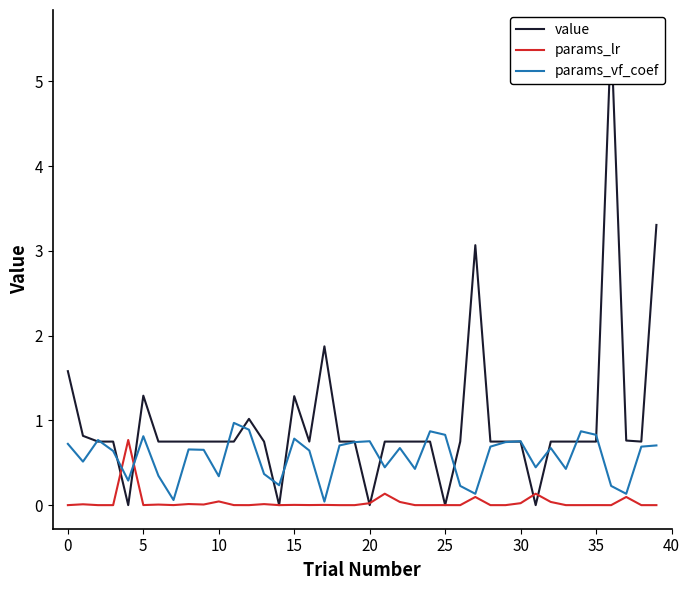

Does the chart display data point markers on the line(s)?

No